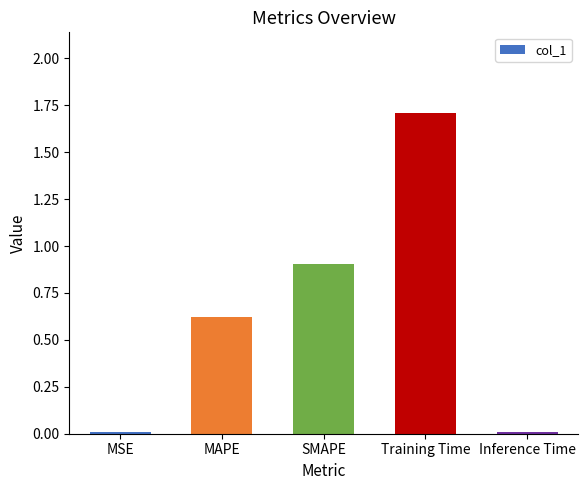

What value does the data have at Training Time?

1.7